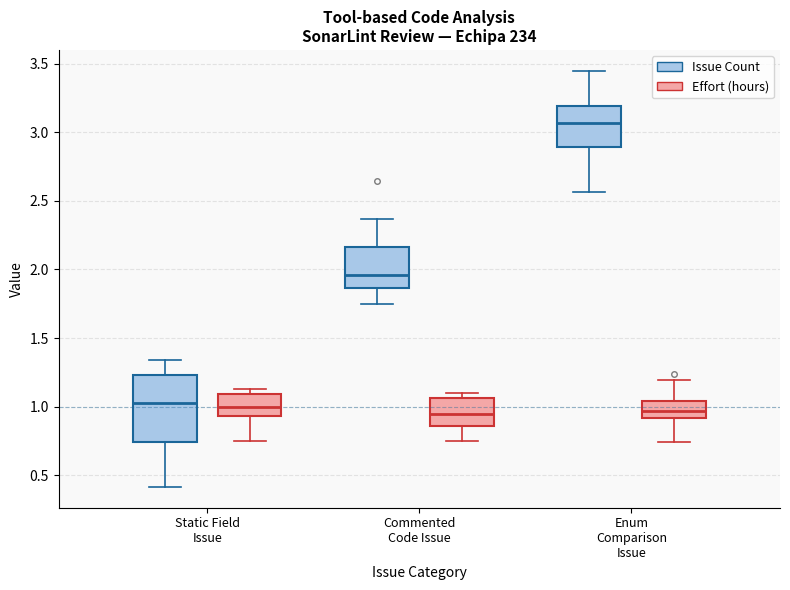

Which box has the highest median line?

Enum Comparison Issue (Issue Count)